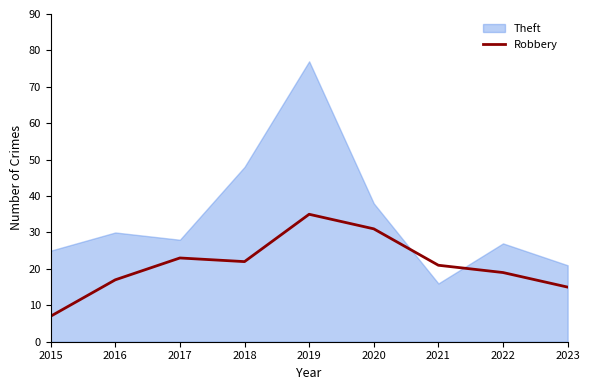

At which label is the value closest to 21?

2021